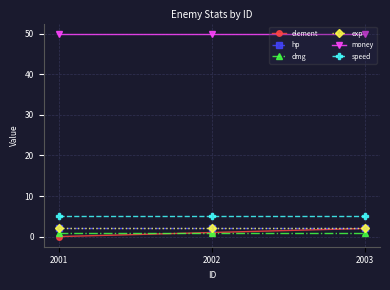

Is it true that speed equals 3 at 2002?

False